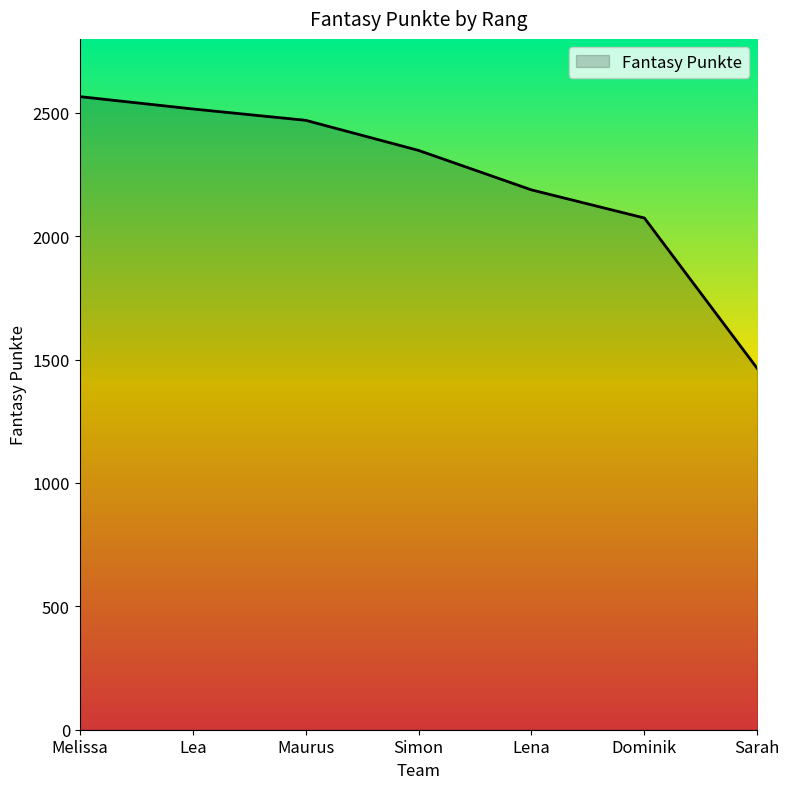

Reading left to right, what are all the values shown in this chart?

Melissa=2566	Lea=2516	Maurus=2470	Simon=2348	Lena=2188	Dominik=2074	Sarah=1464